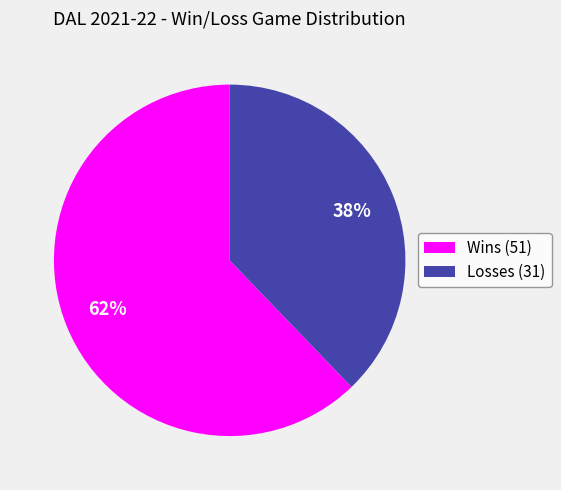

Combined, do Losses (31) and Wins (51) account for over 50%?

Yes